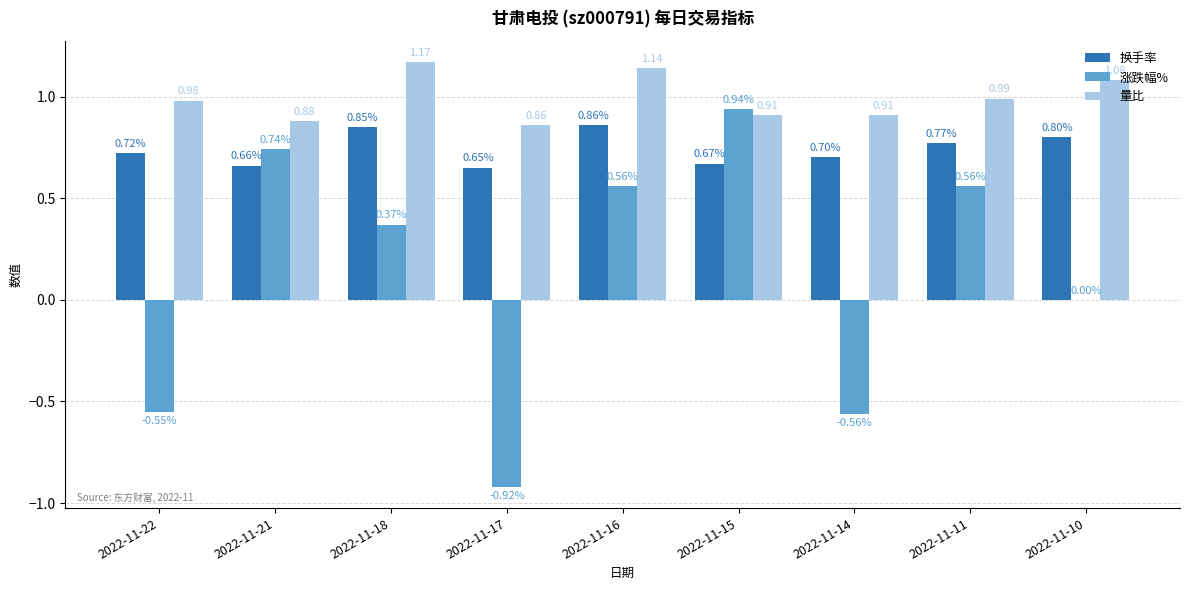

Between 2022-11-22 and 2022-11-21, which series saw the biggest shift?

涨跌幅%